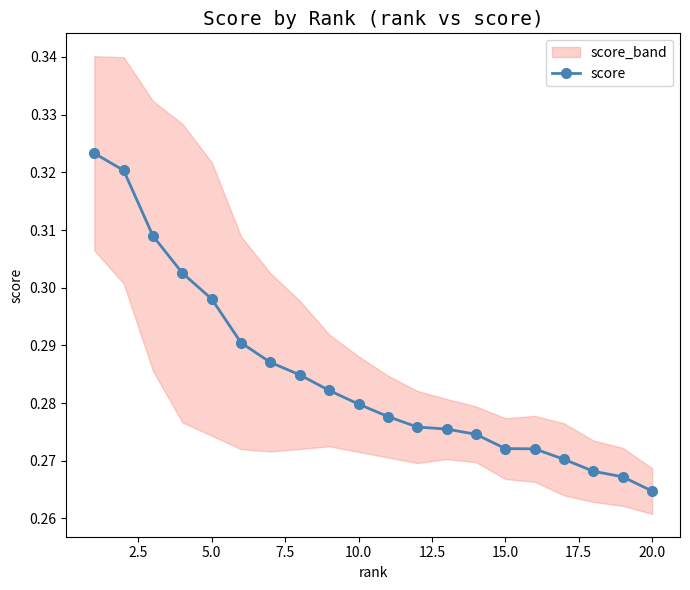

At which label is score closest to 0?

20.0